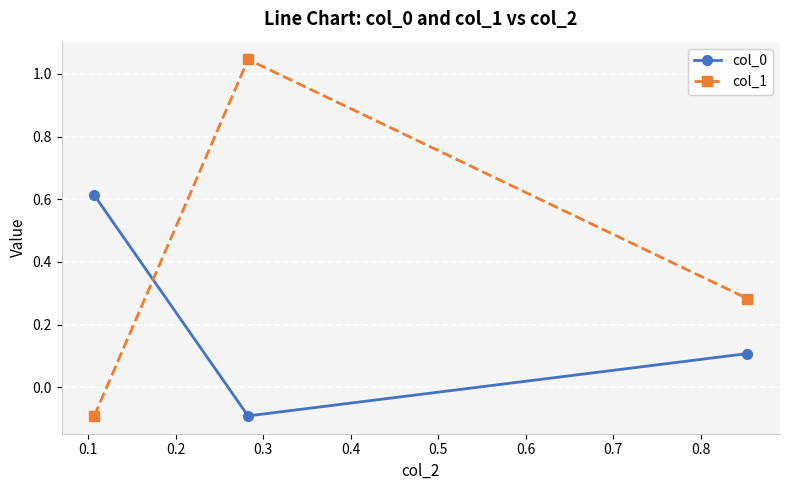

What is the minimum value for col_0?

-0.1